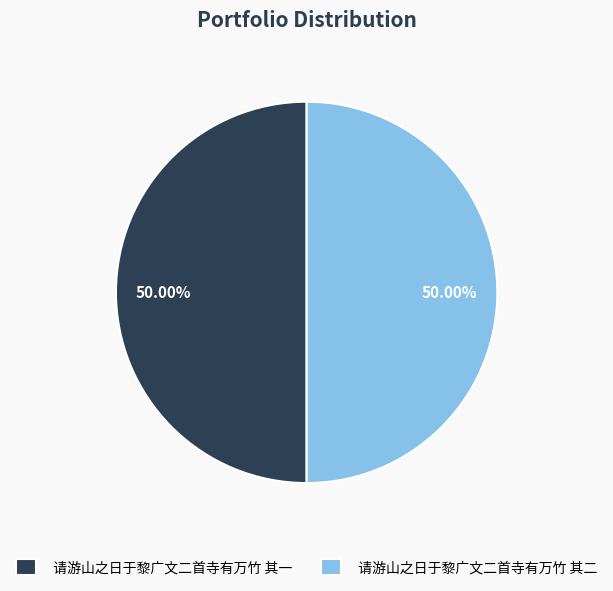

Is it true that 请游山之日于黎广文二首寺有万竹 其二 is 42% of the pie?

False